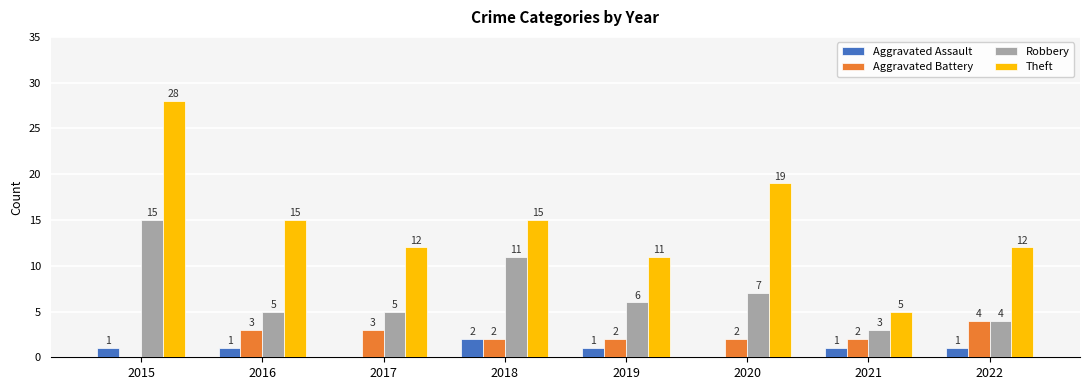

What is the total value across all series at 2019?

20